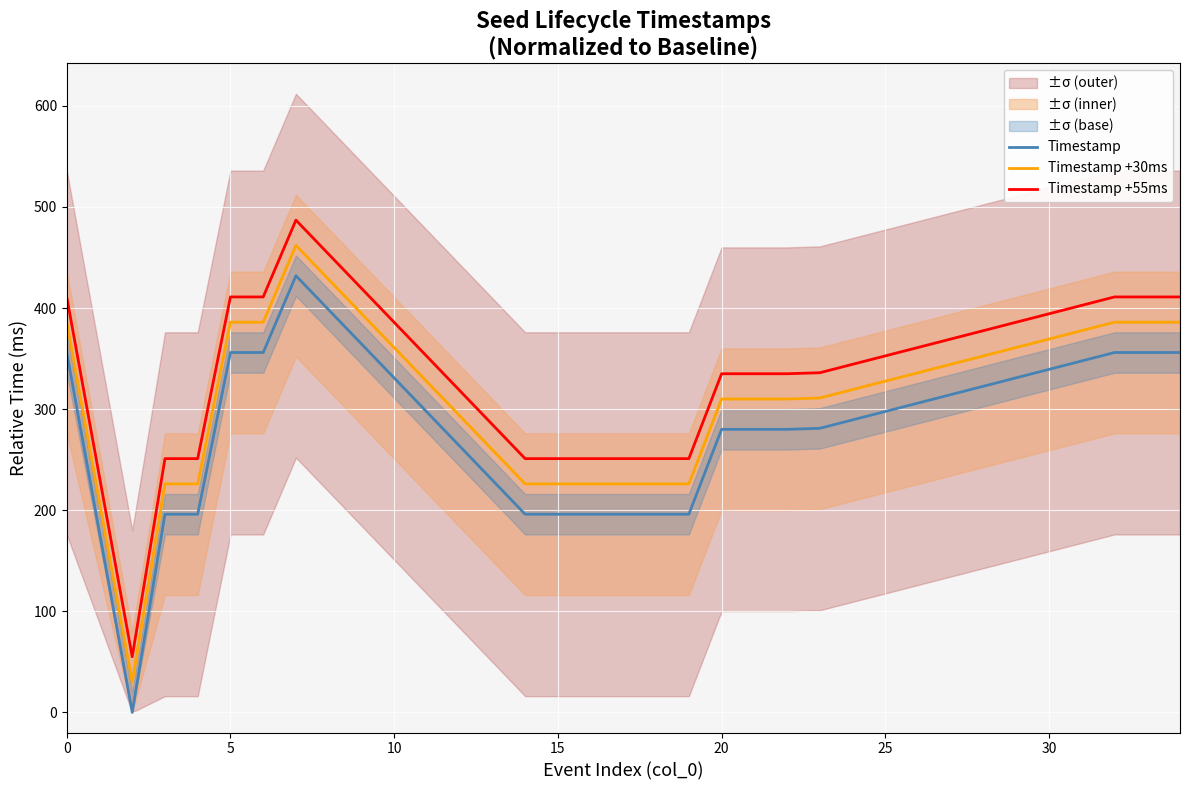

True or false: Timestamp has a value of 256 at 15.

False